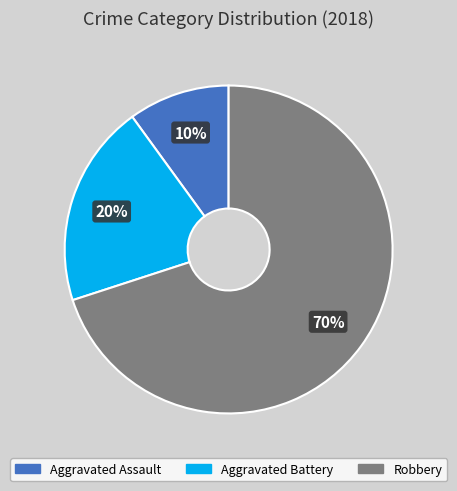

Is the sum of Robbery and Aggravated Battery greater than half?

Yes